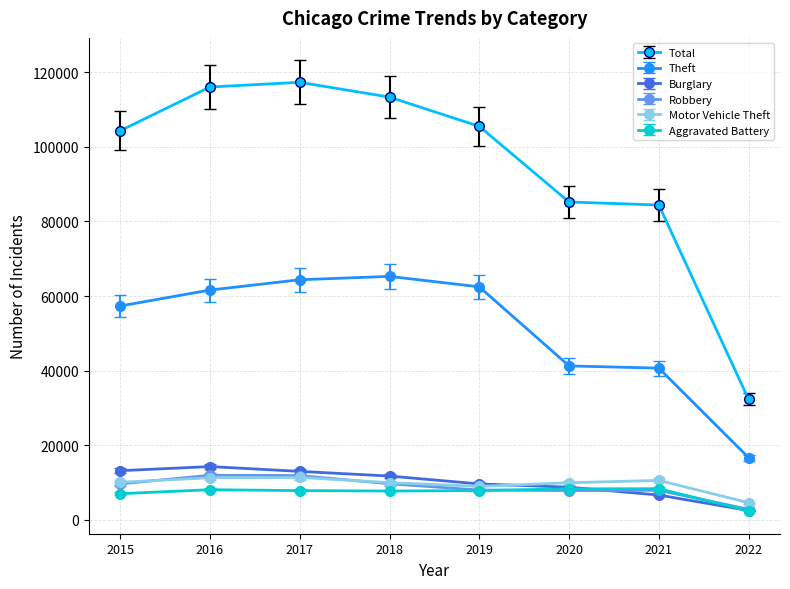

What is the smallest value displayed?

2450